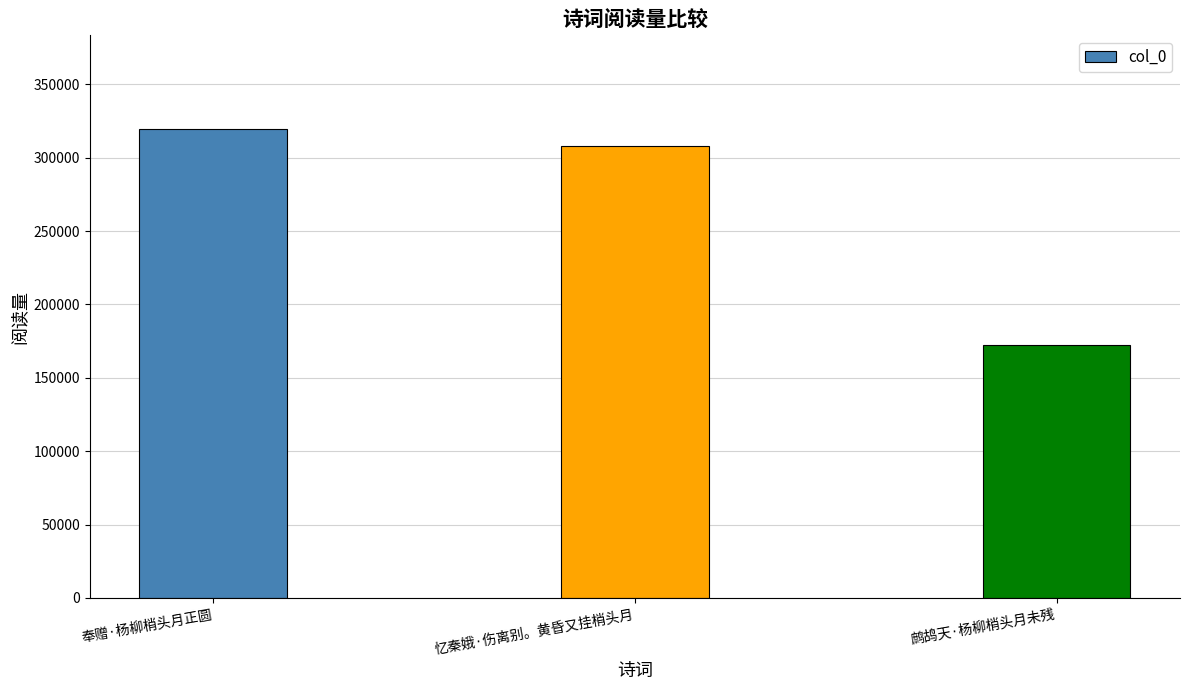

Which has a higher value, 忆秦娥·伤离别。黄昏又挂梢头月 or 鹧鸪天·杨柳梢头月未残?

忆秦娥·伤离别。黄昏又挂梢头月